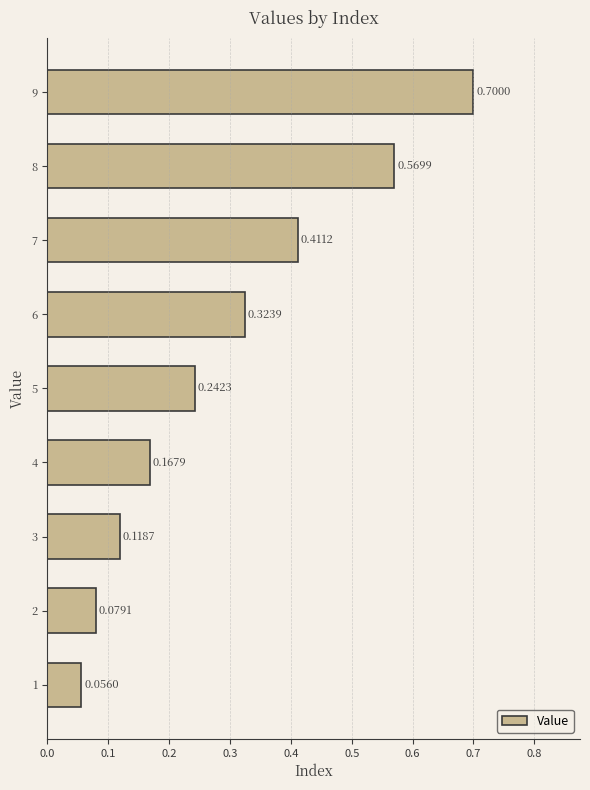

List the labels in order of value, largest first.

9, 8, 7, 6, 5, 4, 3, 2, 1